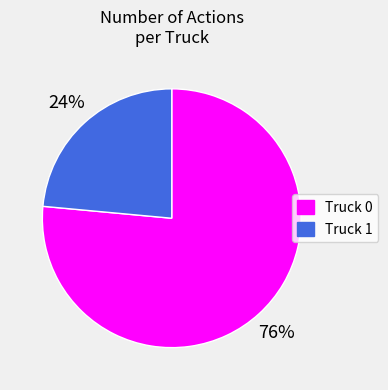

True or false: Truck 0 accounts for 76% of the total.

True